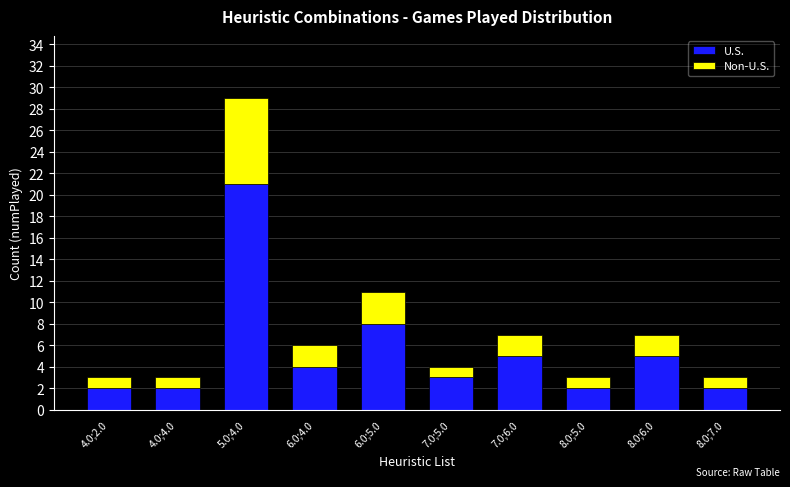

What is the highest value of the U.S. series?

21